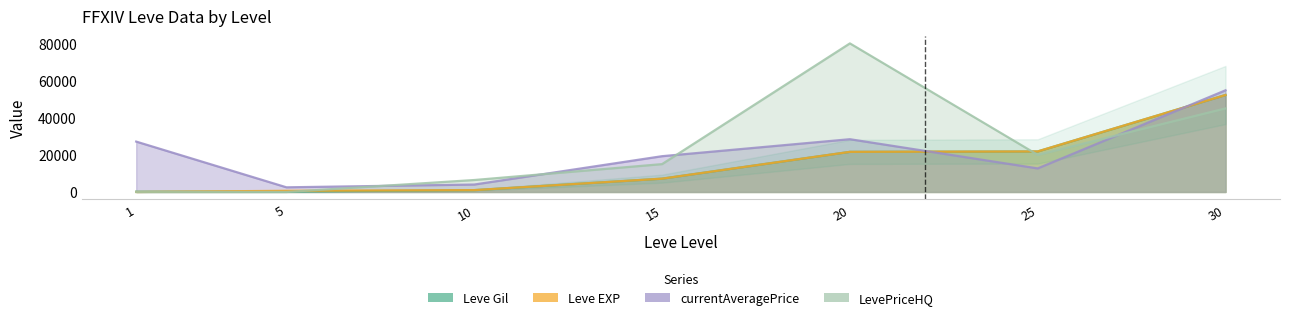

What are all the series names shown in the legend?

Leve Gil, Leve EXP, currentAveragePrice, LevePriceHQ